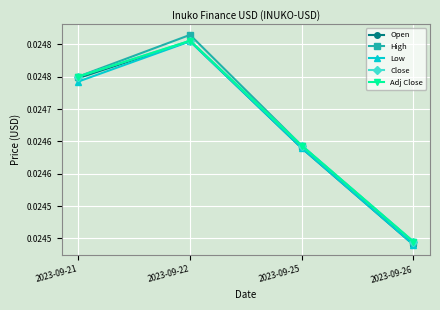

Is this an area chart (filled region under the line)?

No